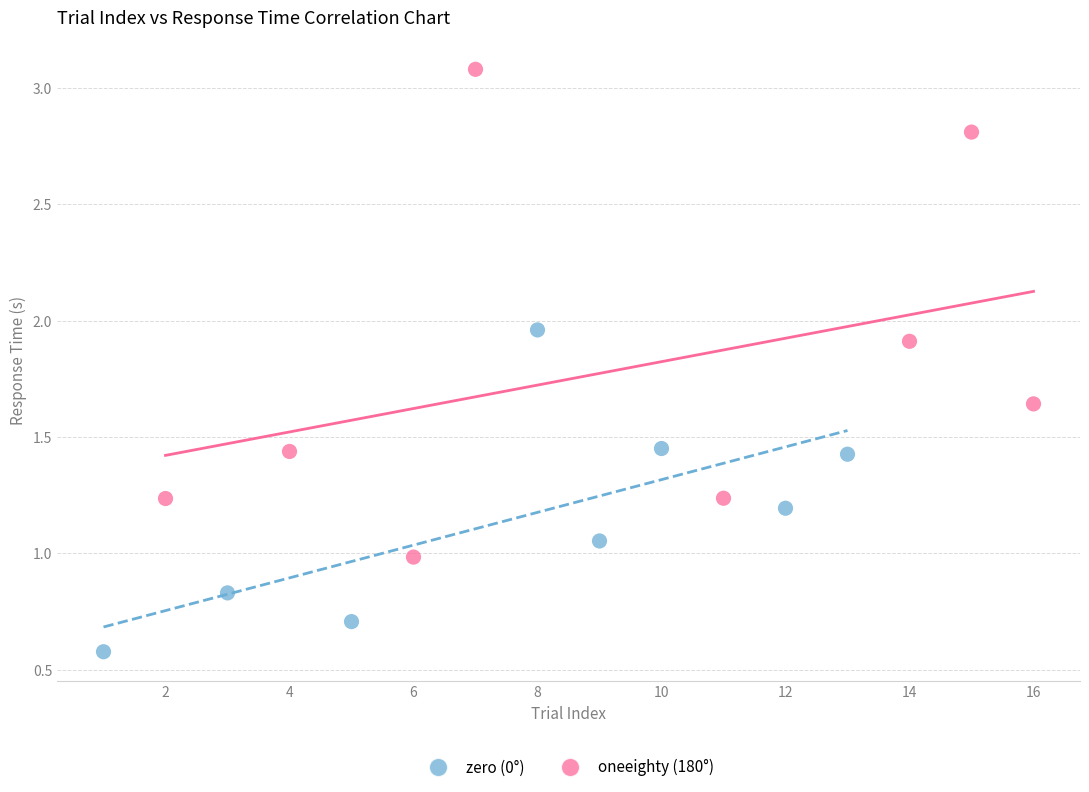

Which series has the widest spread of Y values?

oneeighty (180°)